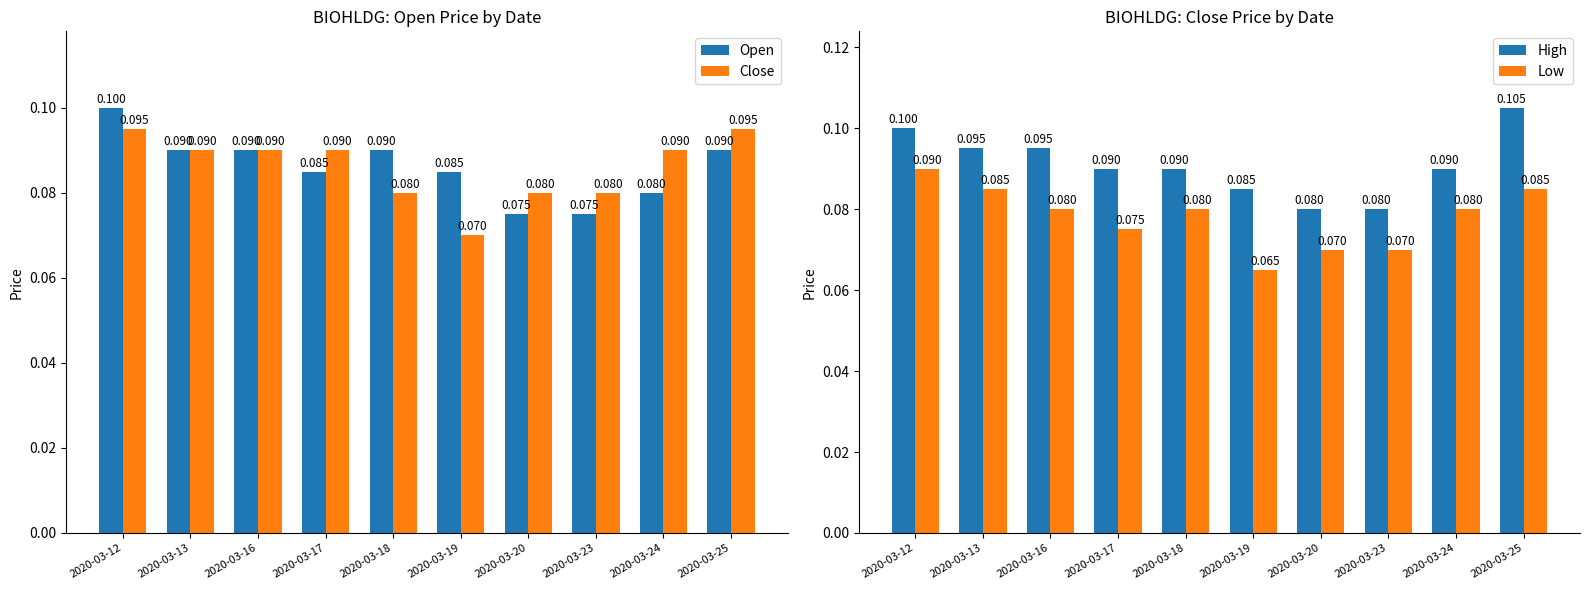

Is it true that Close equals 0.1 at 2020-03-24?

True